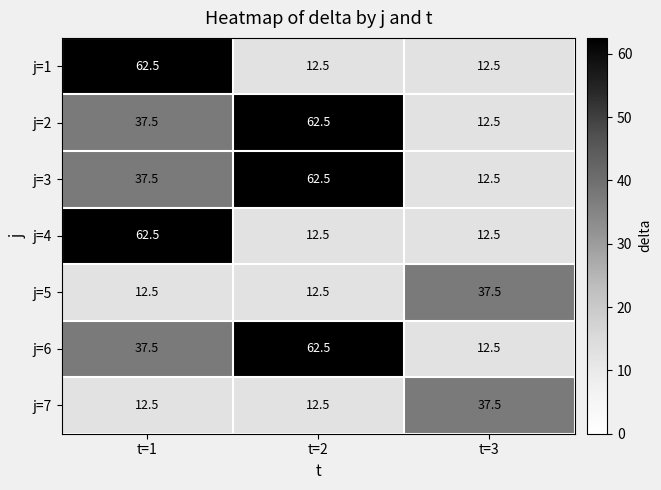

Reading left to right, what are all the values shown in this chart?

j=1: 62.5	12.5	12.5
j=2: 37.5	62.5	12.5
j=3: 37.5	62.5	12.5
j=4: 62.5	12.5	12.5
j=5: 12.5	12.5	37.5
j=6: 37.5	62.5	12.5
j=7: 12.5	12.5	37.5